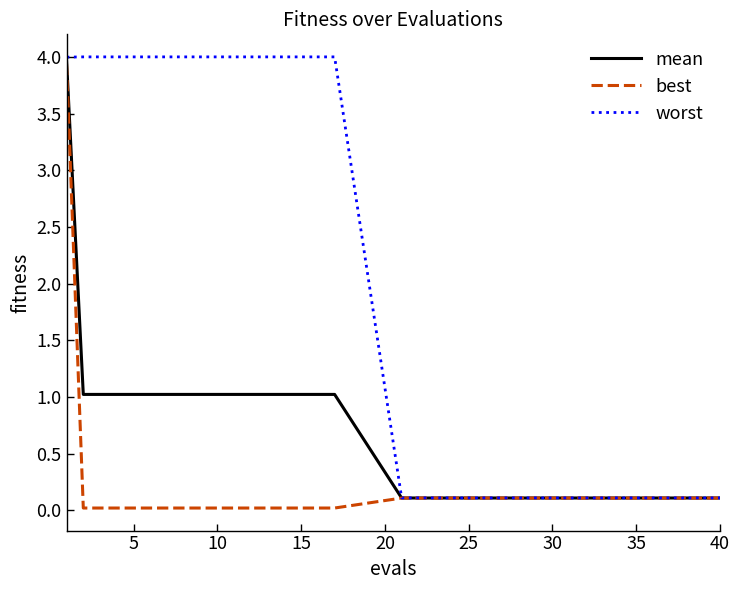

What is the difference between the maximum and minimum values in the worst series?

3.9